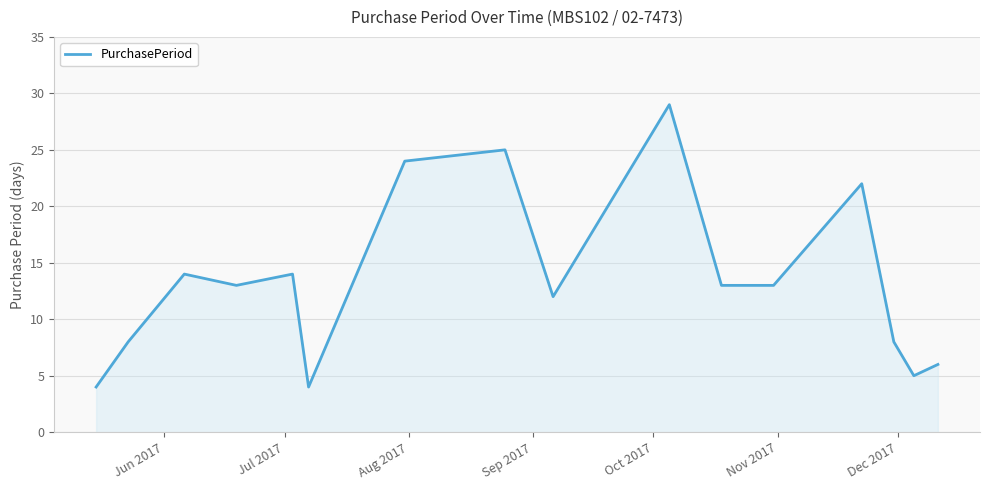

What is the maximum value shown in the chart?

29